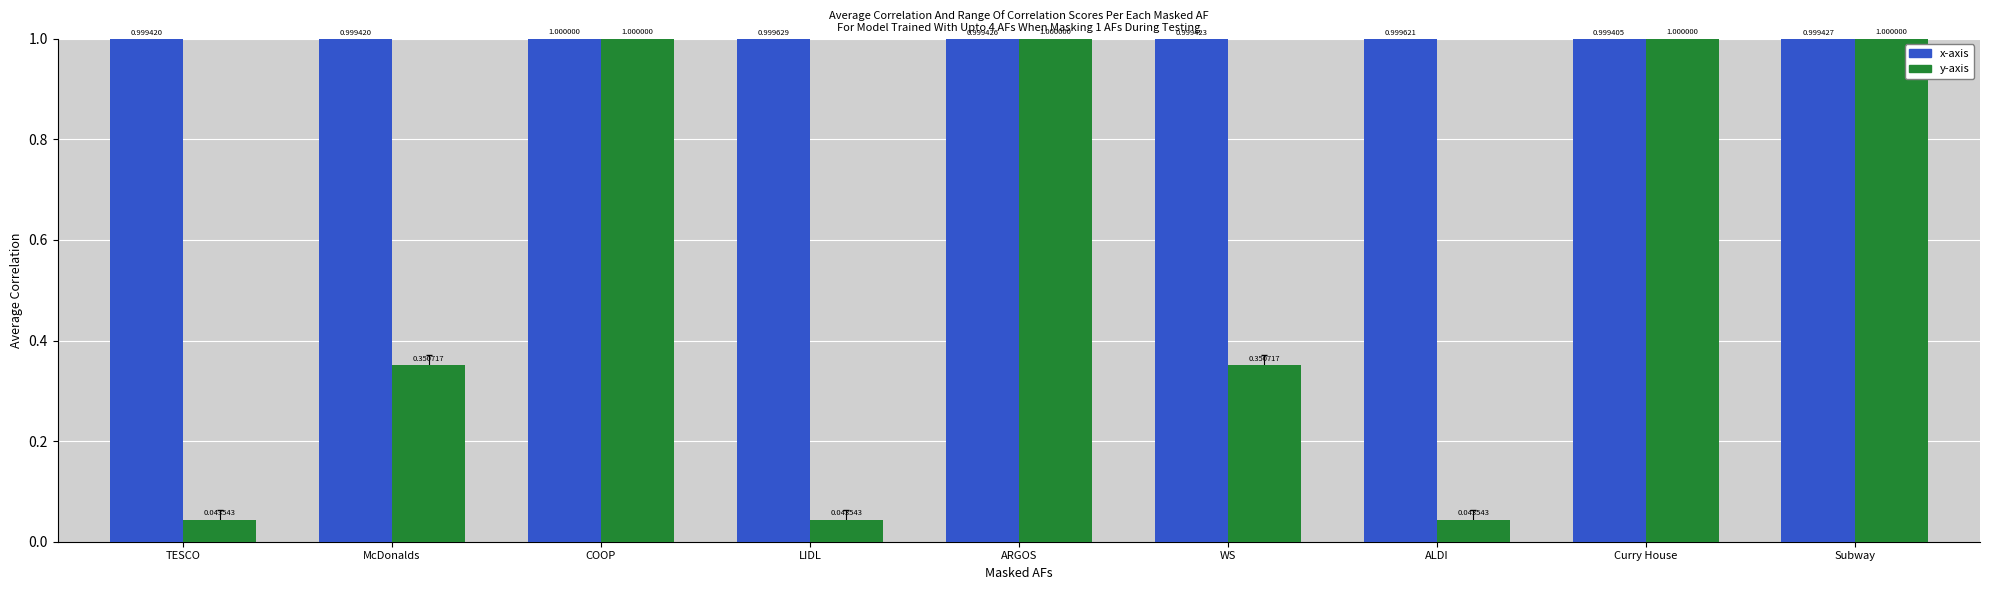

Between ARGOS and Curry House, which series saw the biggest shift?

x-axis